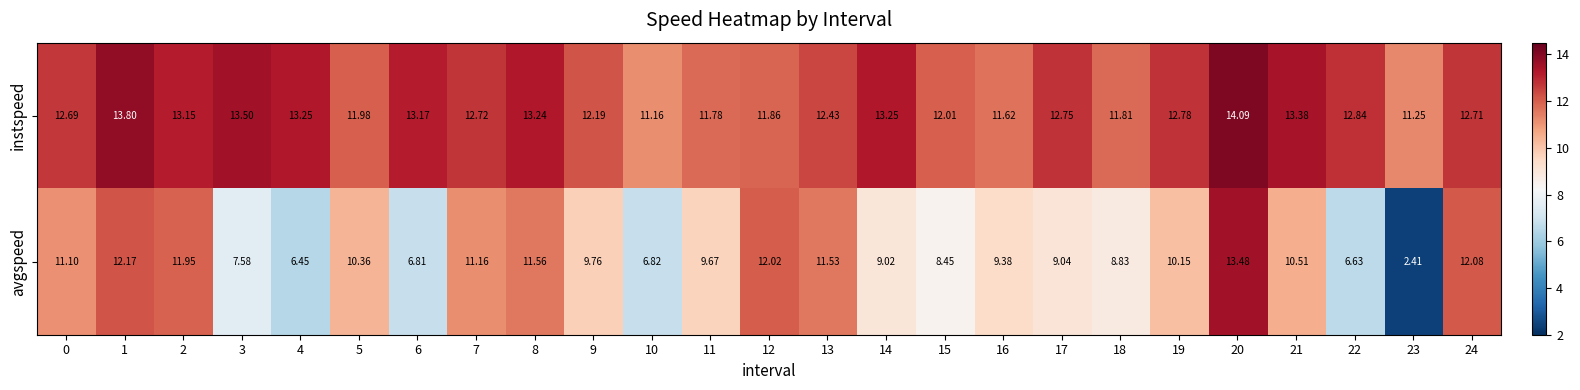

Rank the series by their maximum value, from highest to lowest.

instspeed, avgspeed